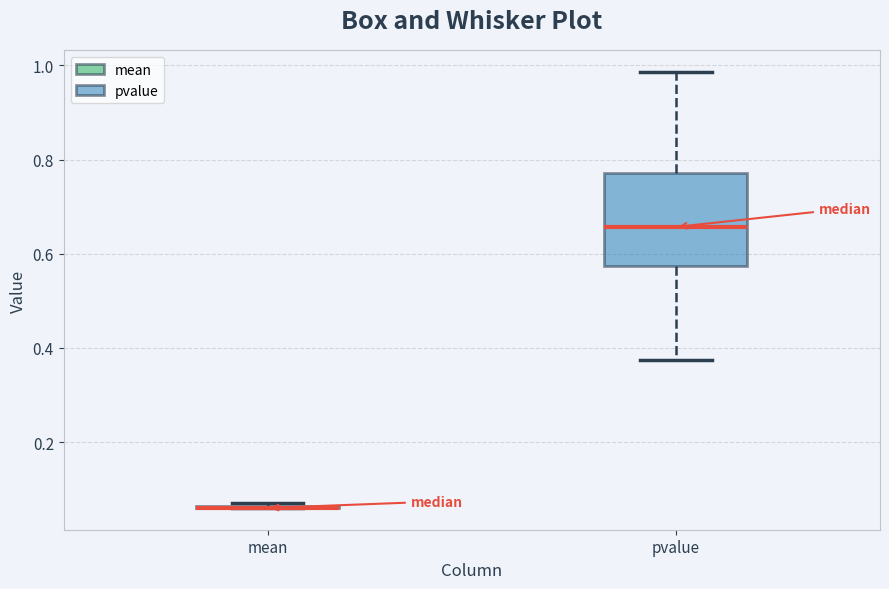

Reading left to right, read every box against the y-axis: the position of its median line, the range the box covers, and the ends of its whiskers. The values are not printed on the chart, so give them approximately, as read against the axis.

mean: box collapsed to a line at 0.06, whiskers 0.06 to 0.08
pvalue: median 0.66, box 0.58 to 0.78, whiskers 0.38 to 0.98